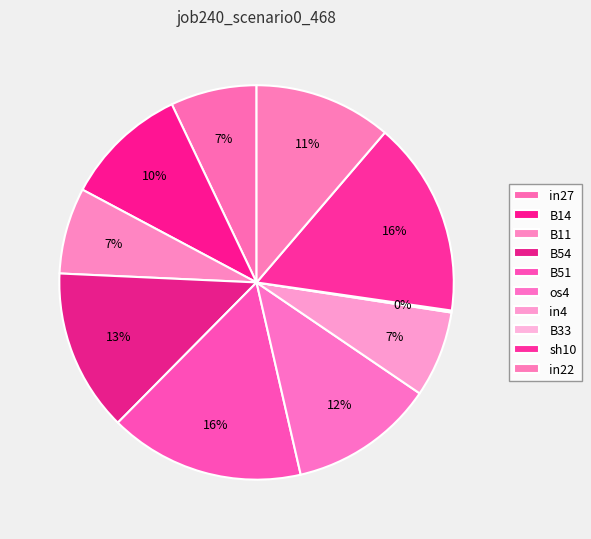

Rank the categories by value from lowest to highest.

B33, in27, B11, in4, B14, in22, os4, B54, B51, sh10